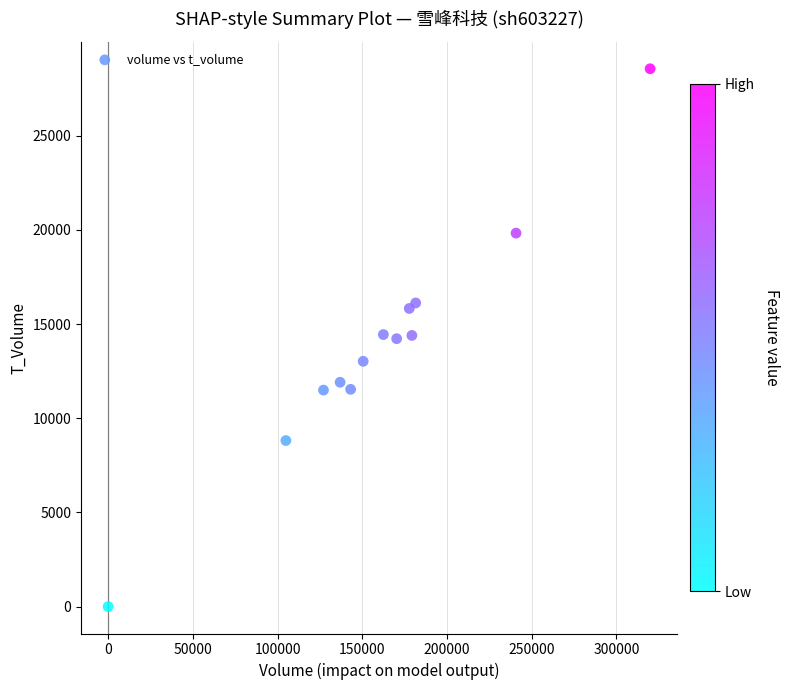

What is the range of Y values (max minus min)?

28548